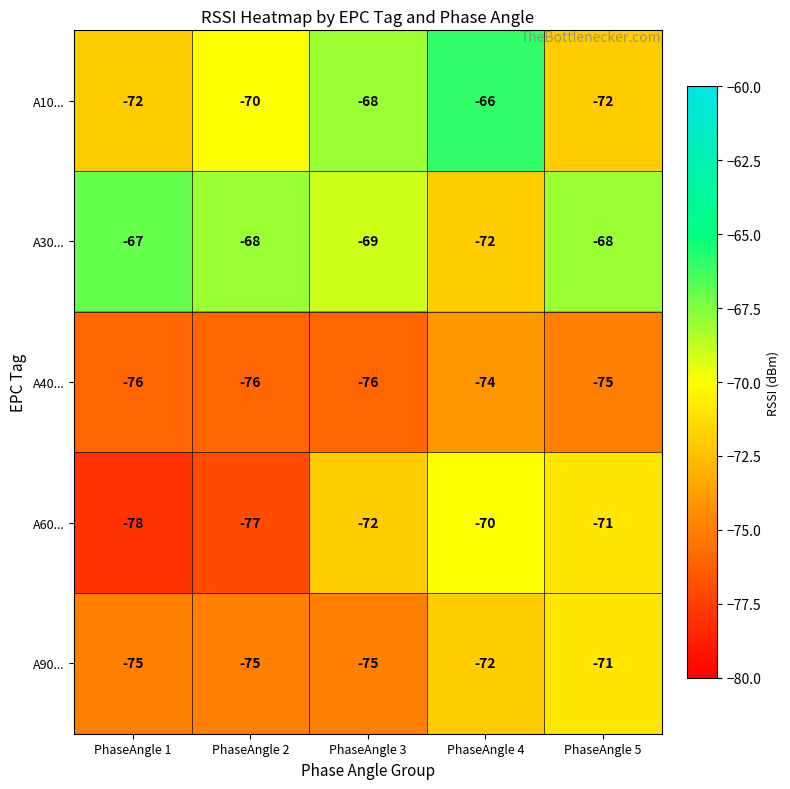

List the series in order of their peak value, lowest first.

A40..., A90..., A60..., A30..., A10...